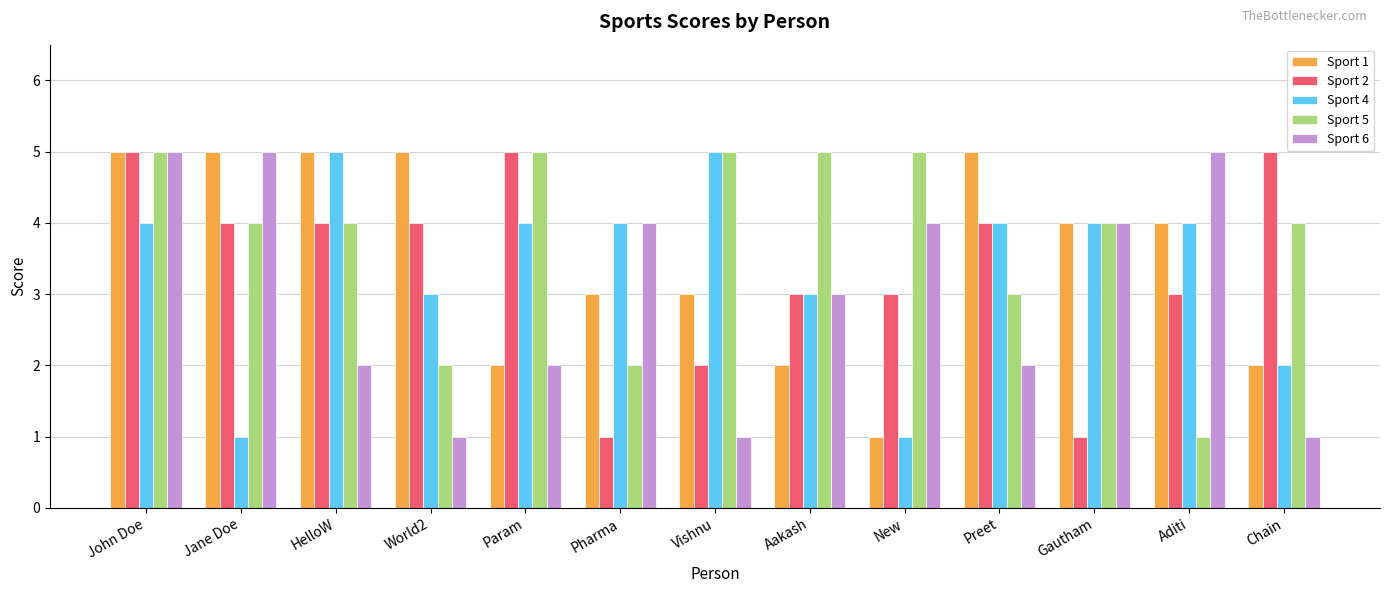

Is it true that Sport 2 equals 4 at Aakash?

False